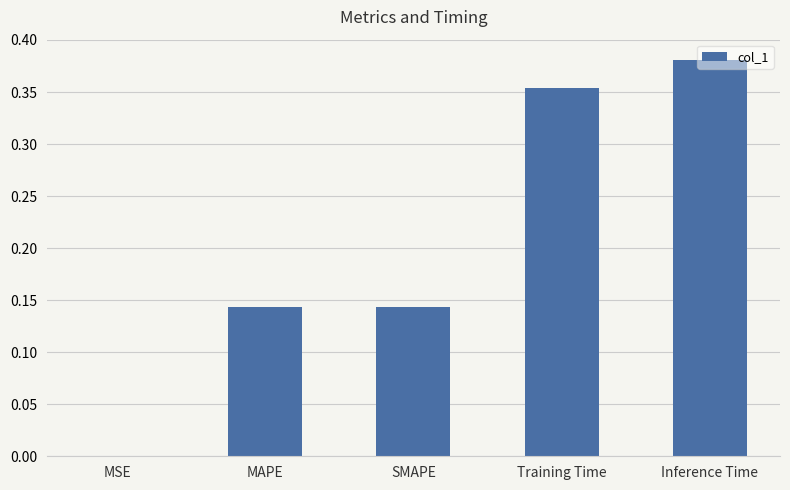

What is the difference between the values at SMAPE and Inference Time?

0.2